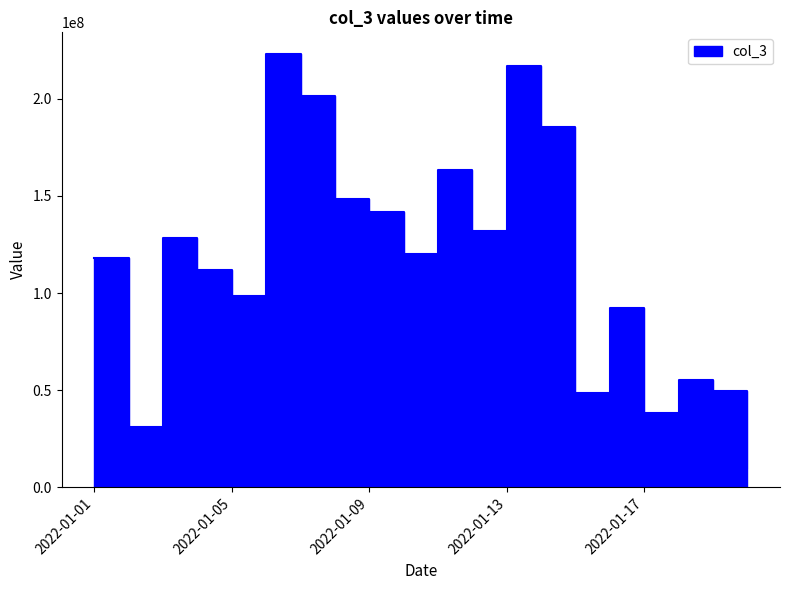

Which has a higher value, 2022-01-03 or 2022-01-06?

2022-01-06